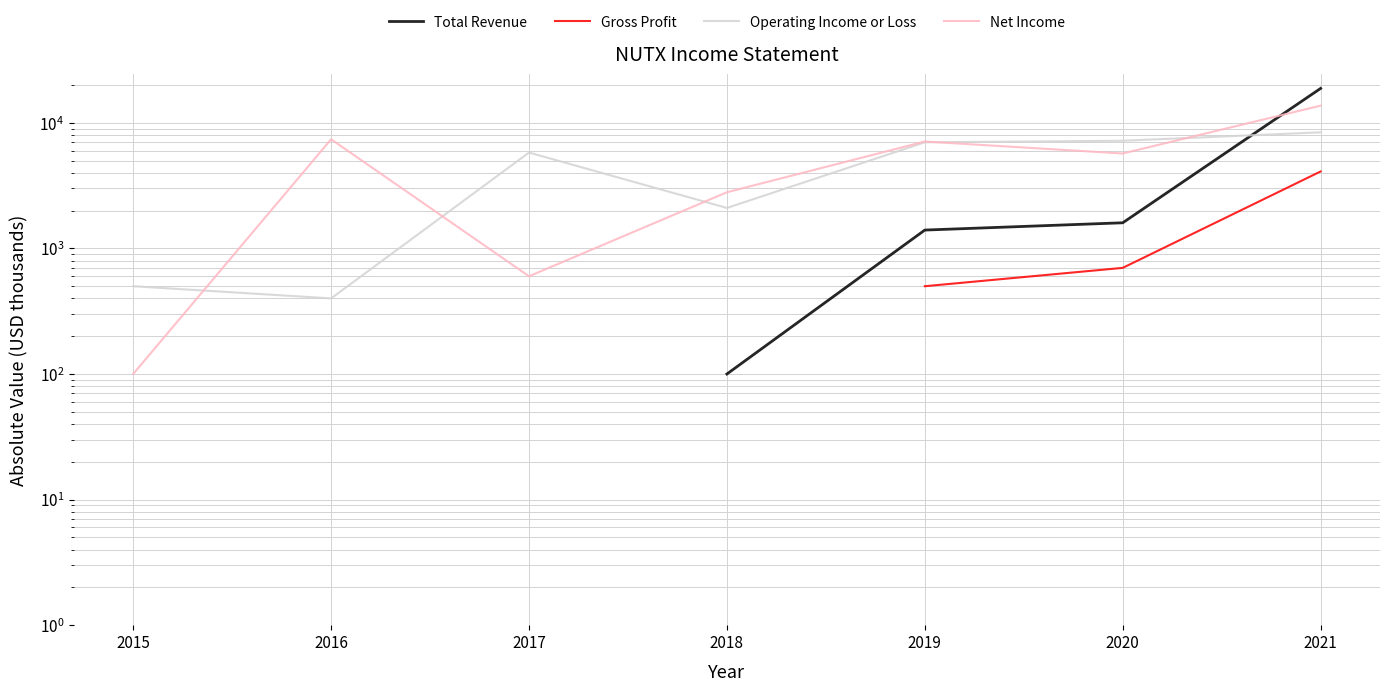

Which label corresponds to the largest value in the chart?

2021